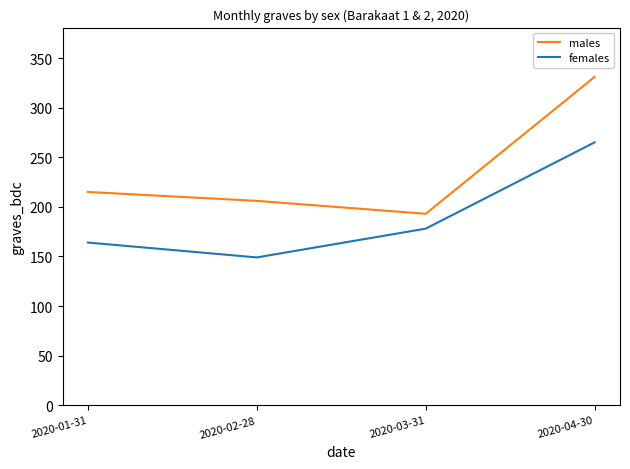

True or false: females has more than 0 interior local peaks.

False